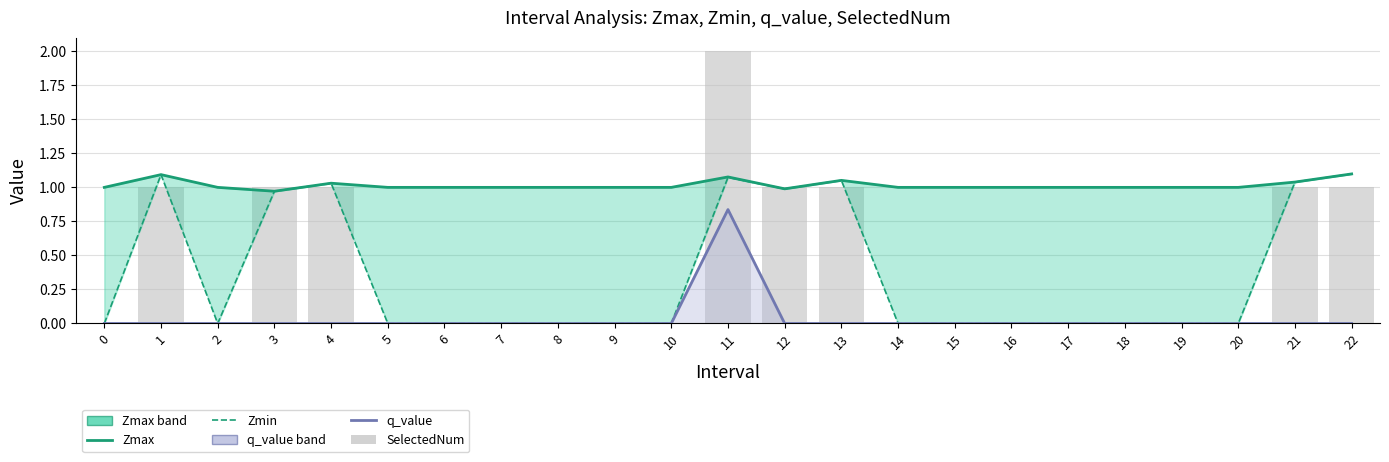

Is it true that Zmax equals 1.0 at 19?

True